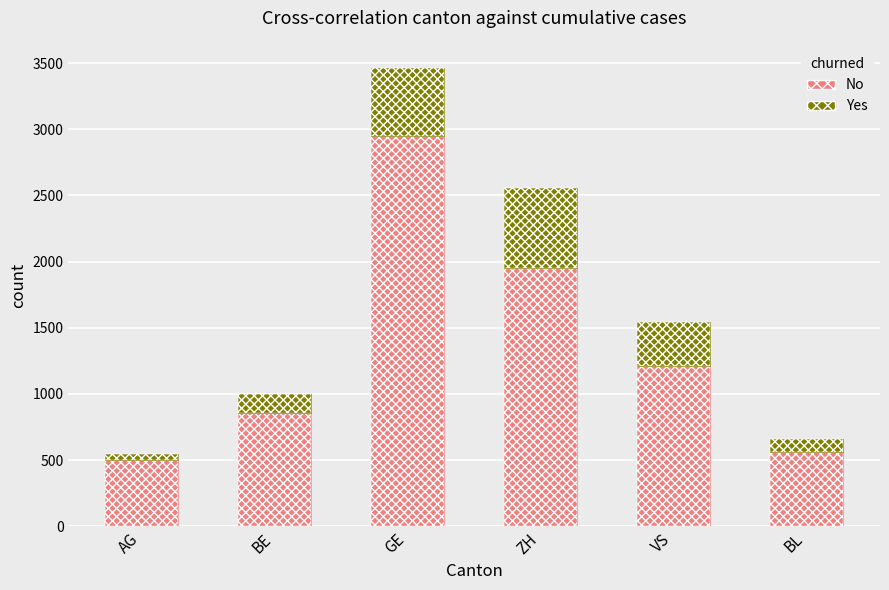

The No series shows 561 at BL. True or false?

True